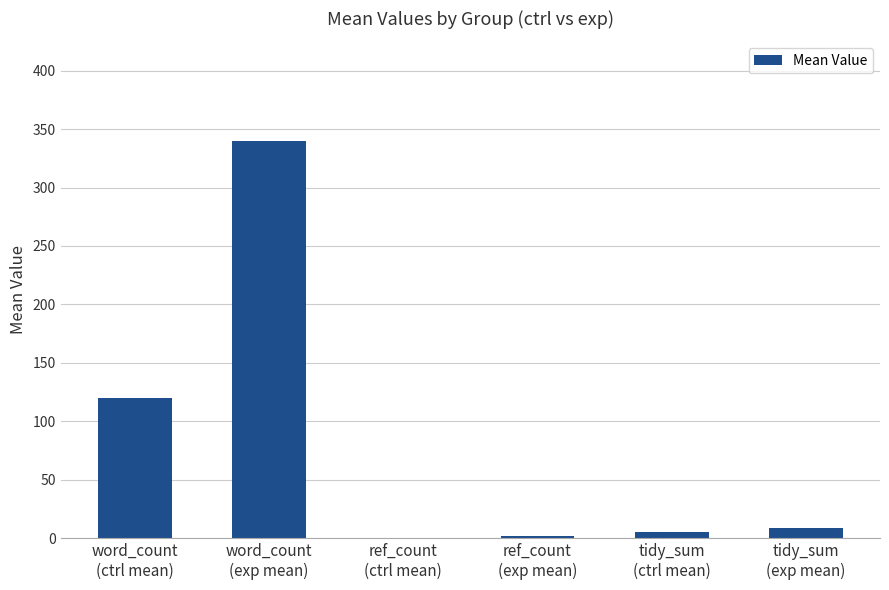

What is the sum of all values?

476